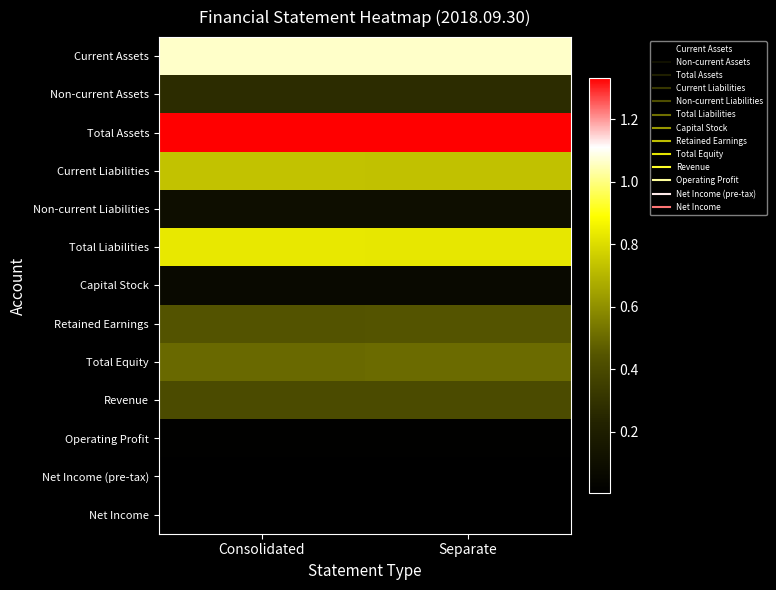

What is the total value across all series at Consolidated?

576195960925